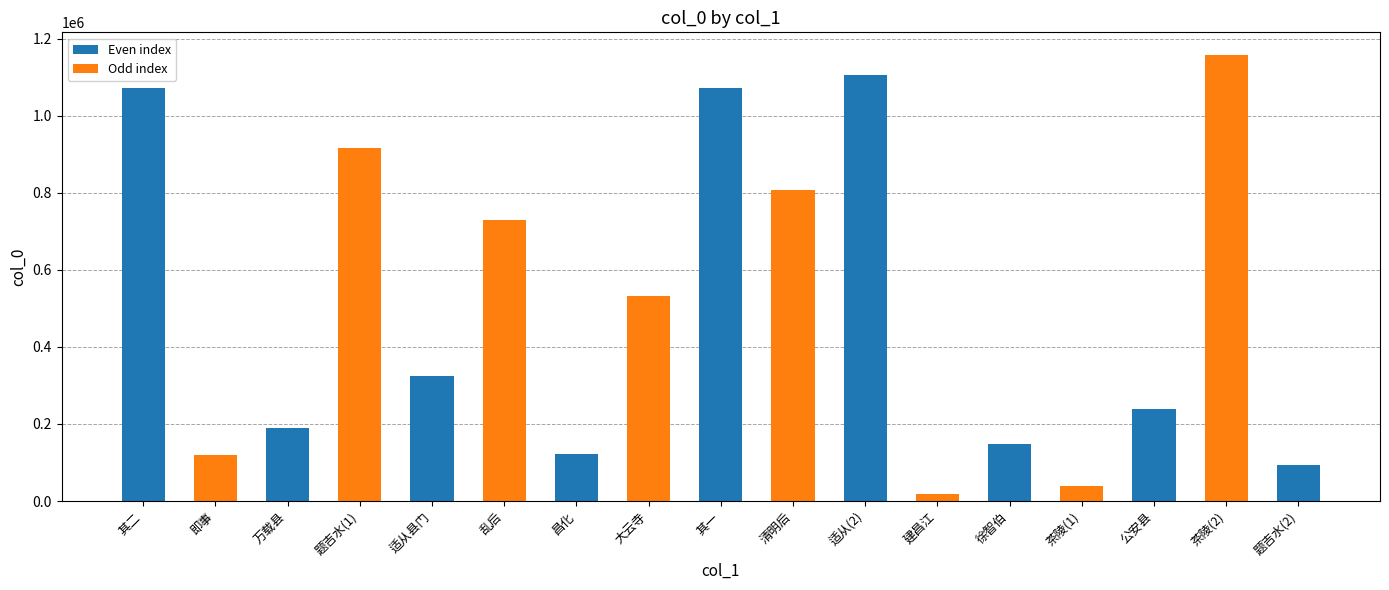

What is the approximate value at 茶陵(2), to the nearest 10?

1158420